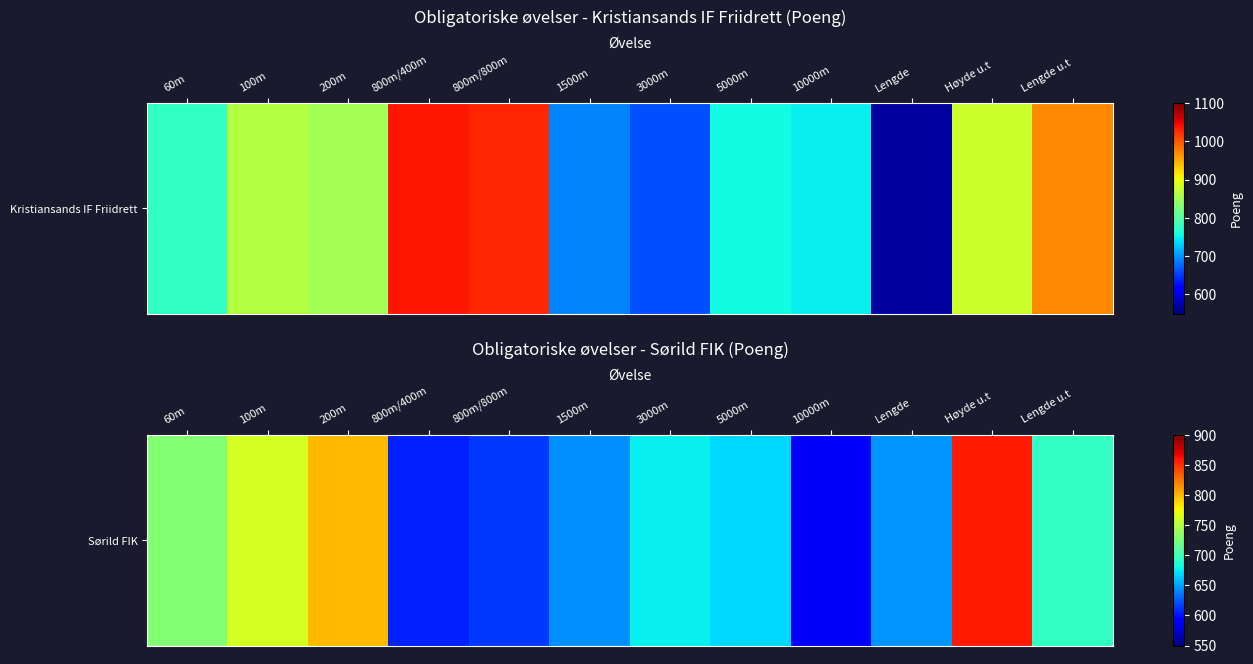

What is the smallest value displayed?

588